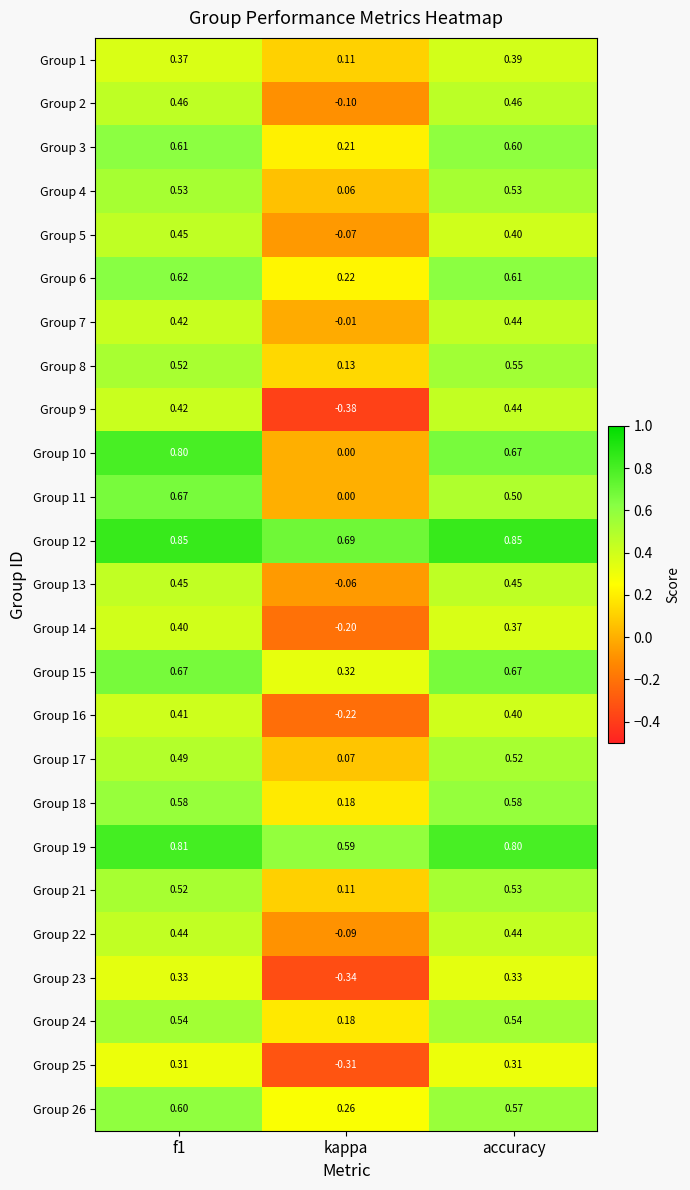

Is the value of Group 15 at f1 greater than the value of Group 21 at accuracy?

Yes